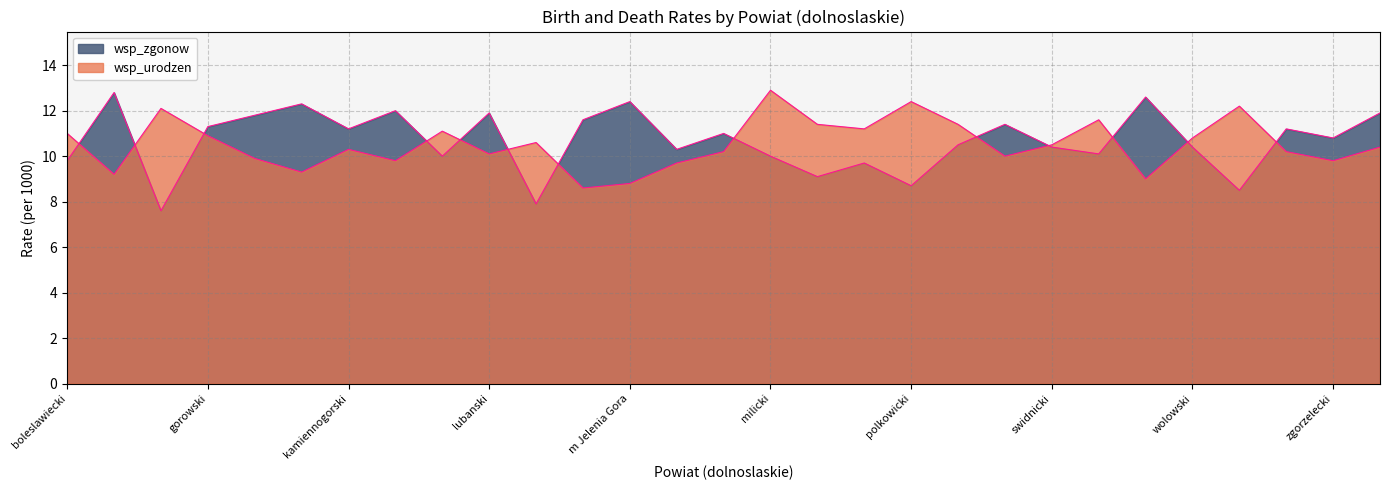

What is the difference between the maximum and minimum values in the wsp_zgonow series?

5.2